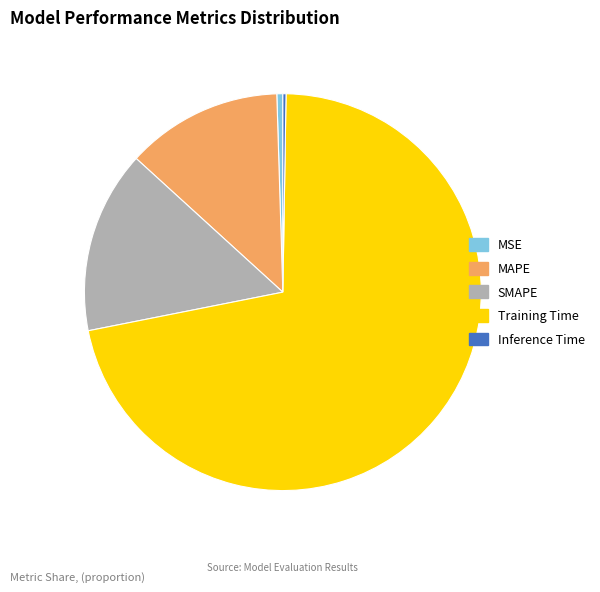

Which category has the biggest portion of the pie?

Training Time